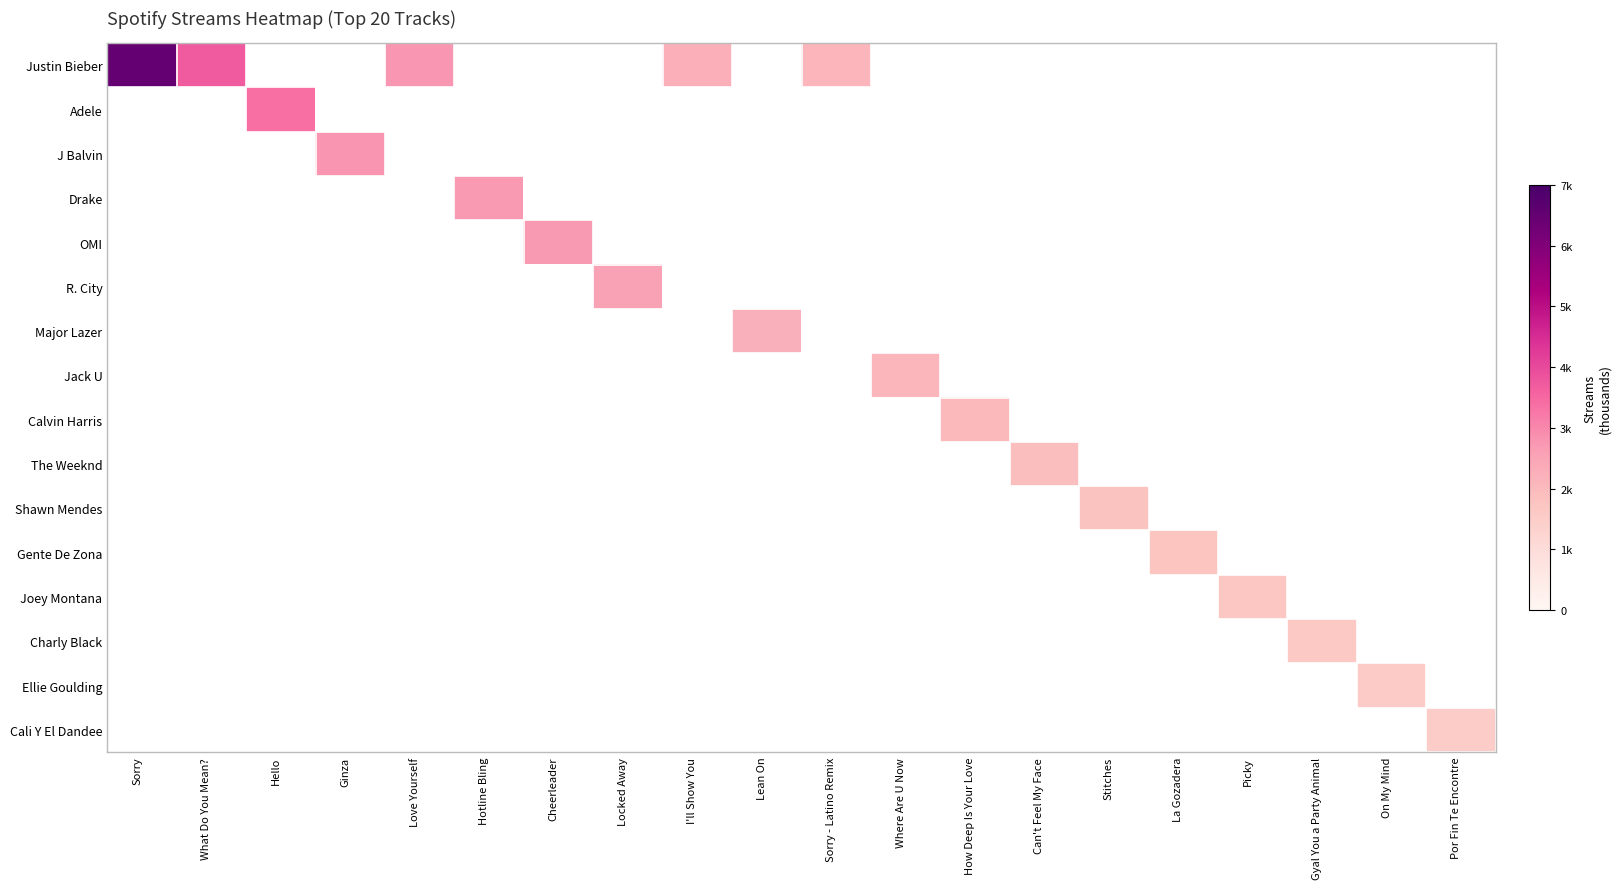

How many positive values does the The Weeknd series have?

1